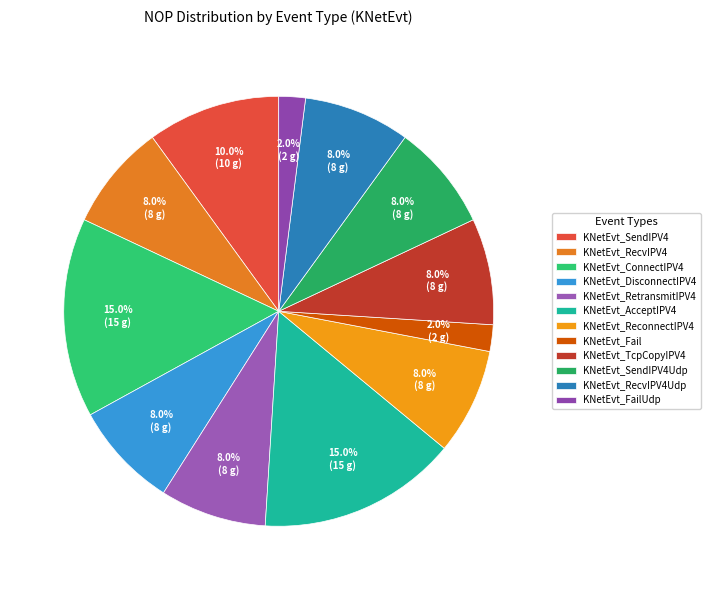

What percentage is NOT represented by KNetEvt_SendIPV4Udp?

92.0%